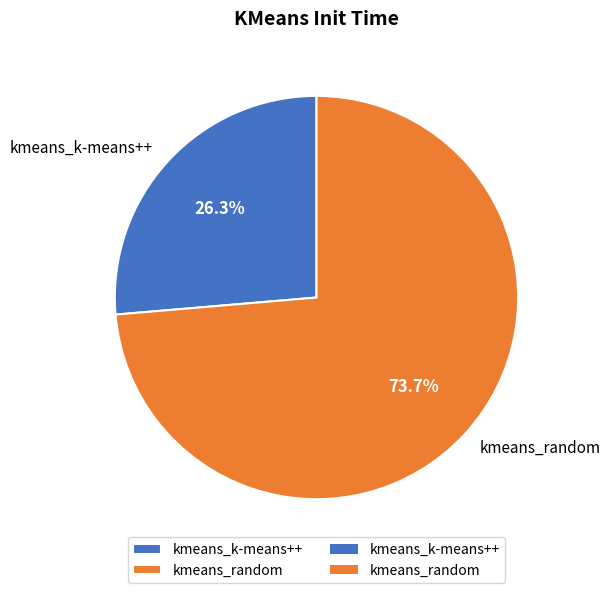

Which has a higher value, kmeans_random or kmeans_k-means++?

kmeans_random